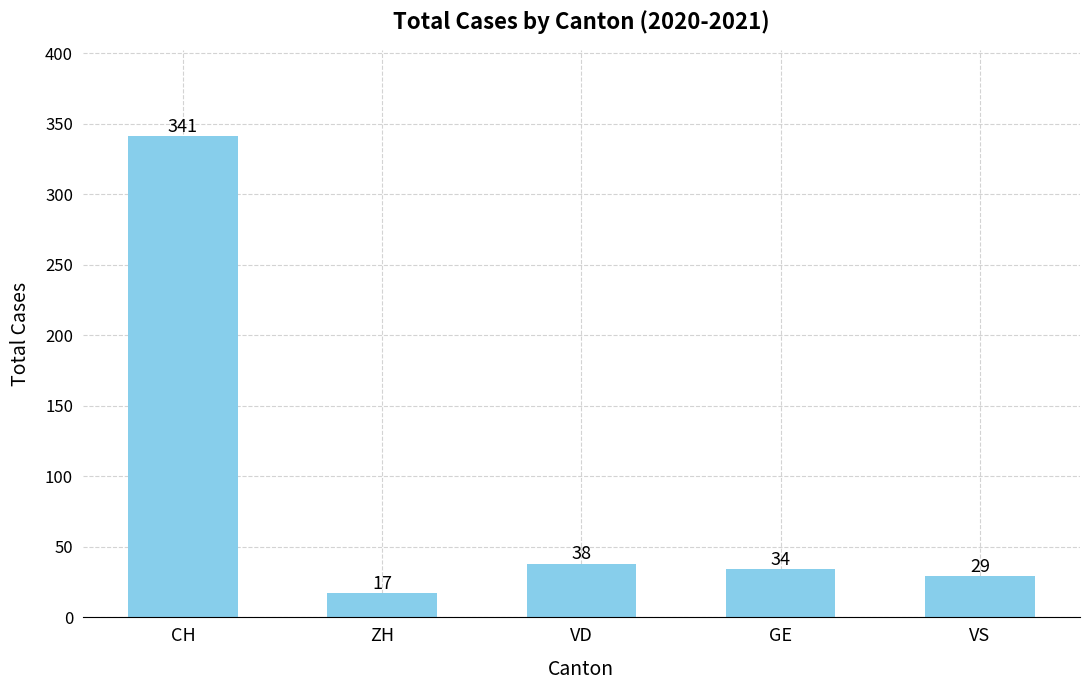

List the labels in order of value, largest first.

CH, VD, GE, VS, ZH